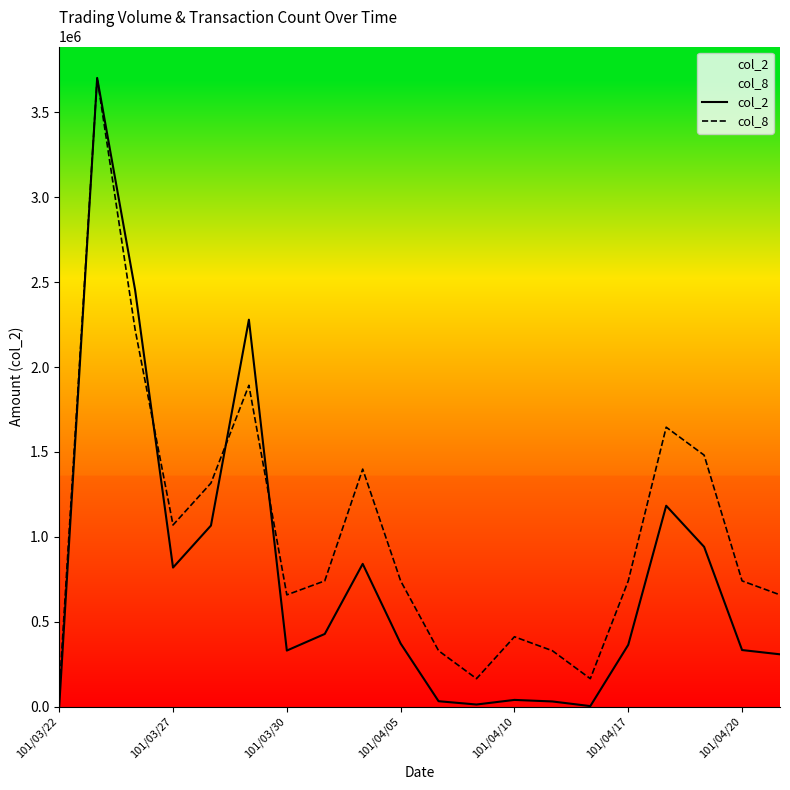

Which series has the widest spread of values?

col_2